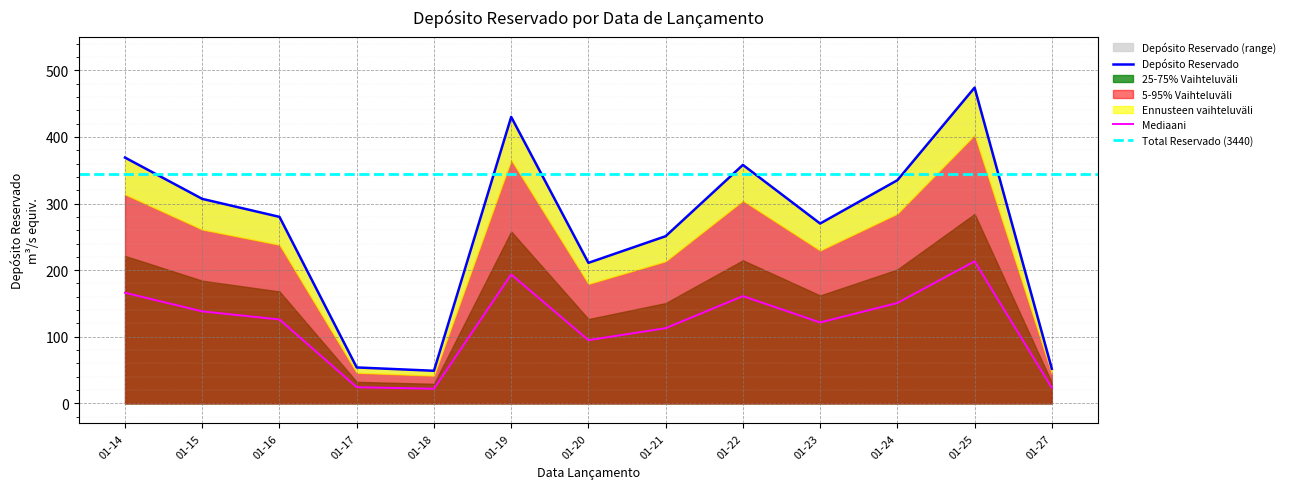

How many interior local peaks (higher than both neighbors) does the data have?

3